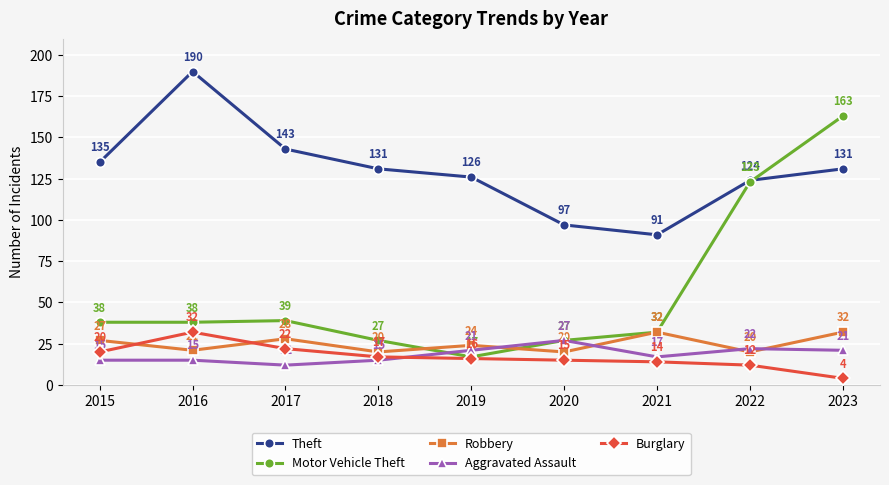

What is the difference between the second highest and minimum values in the Theft series?

52